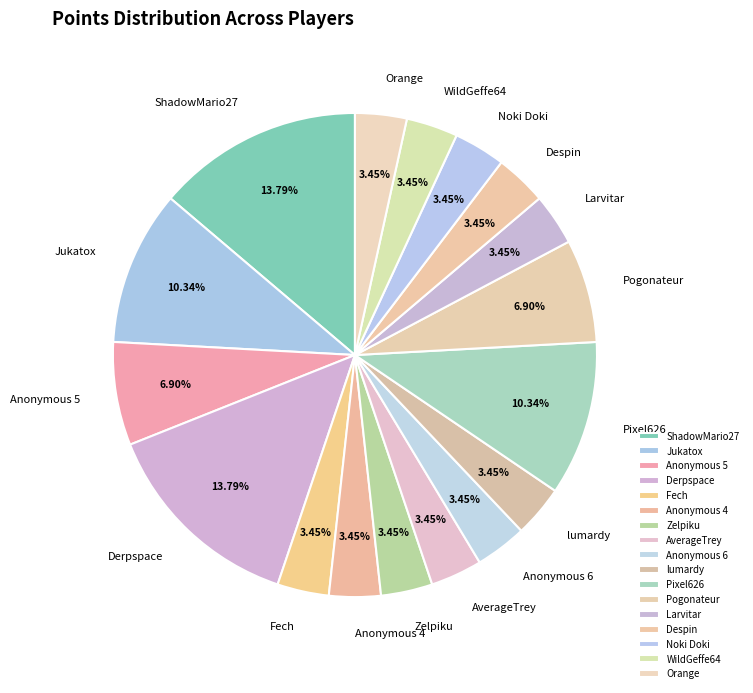

Does AverageTrey represent more than half of the total?

No